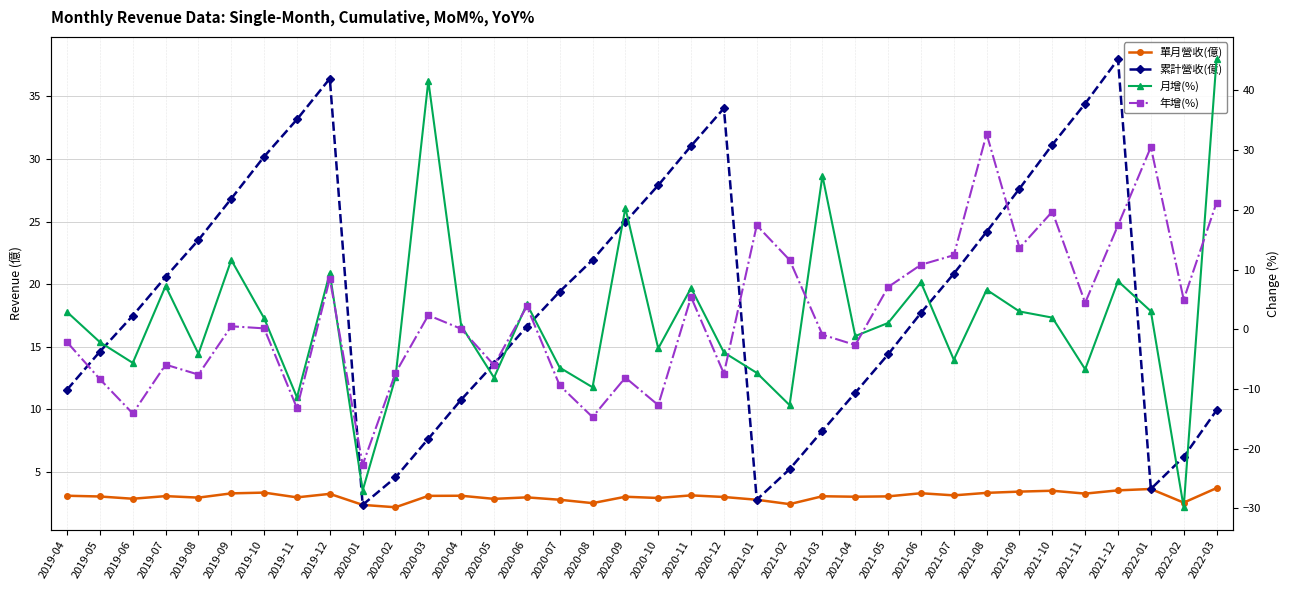

What is the total value across all series at 2021-02?

6.6